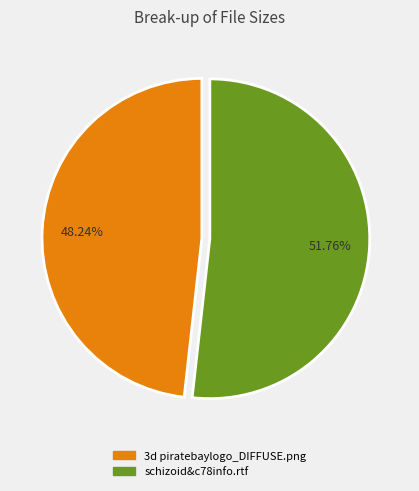

To the nearest percent, what is the average slice percentage?

50%